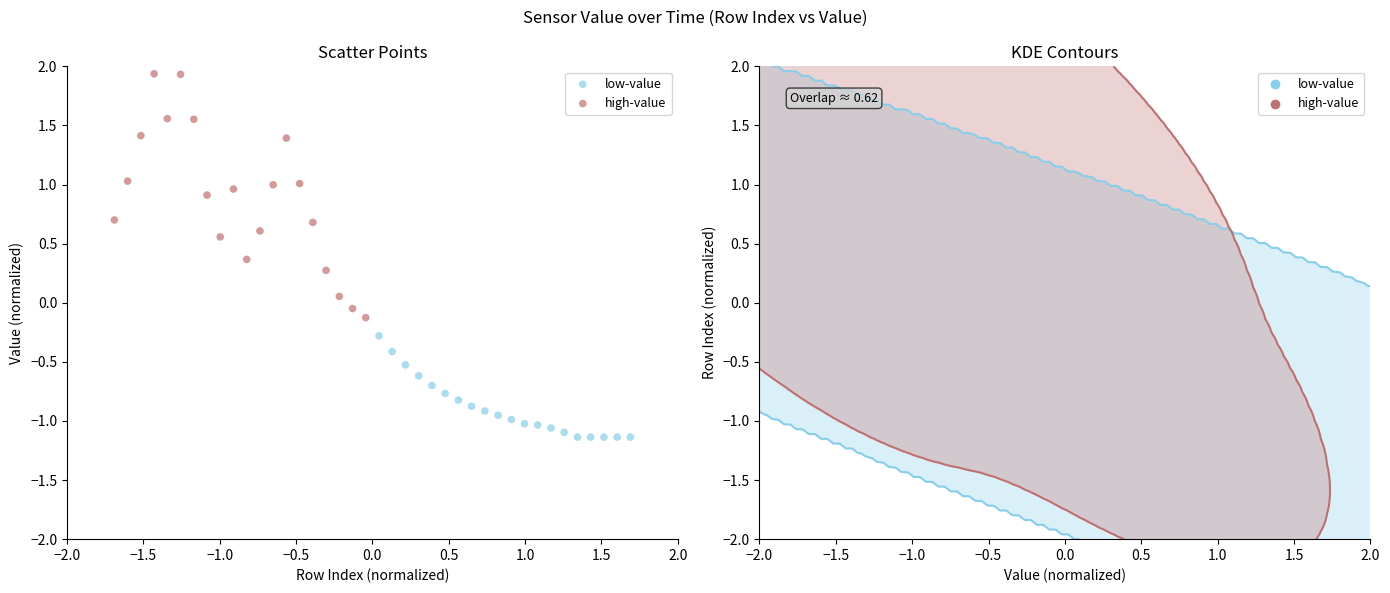

Which series has the widest spread of Y values?

high-value